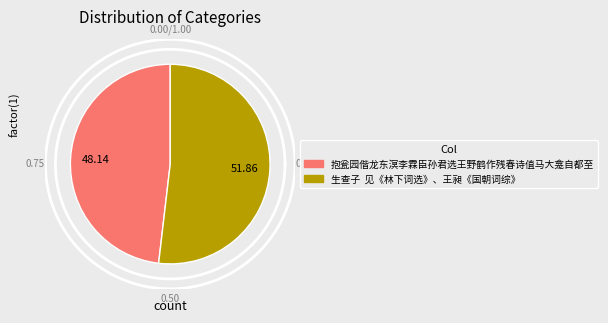

To the nearest percent, what is the average slice percentage?

50%